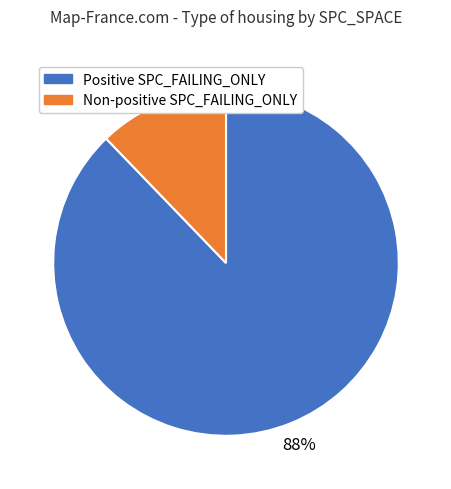

Is there any slice that represents more than half of the pie?

Yes